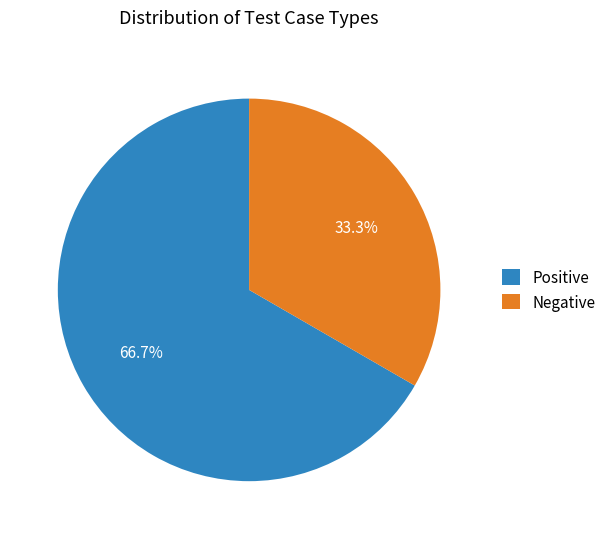

To the nearest percent, what is the combined percentage of Negative and Positive?

100%